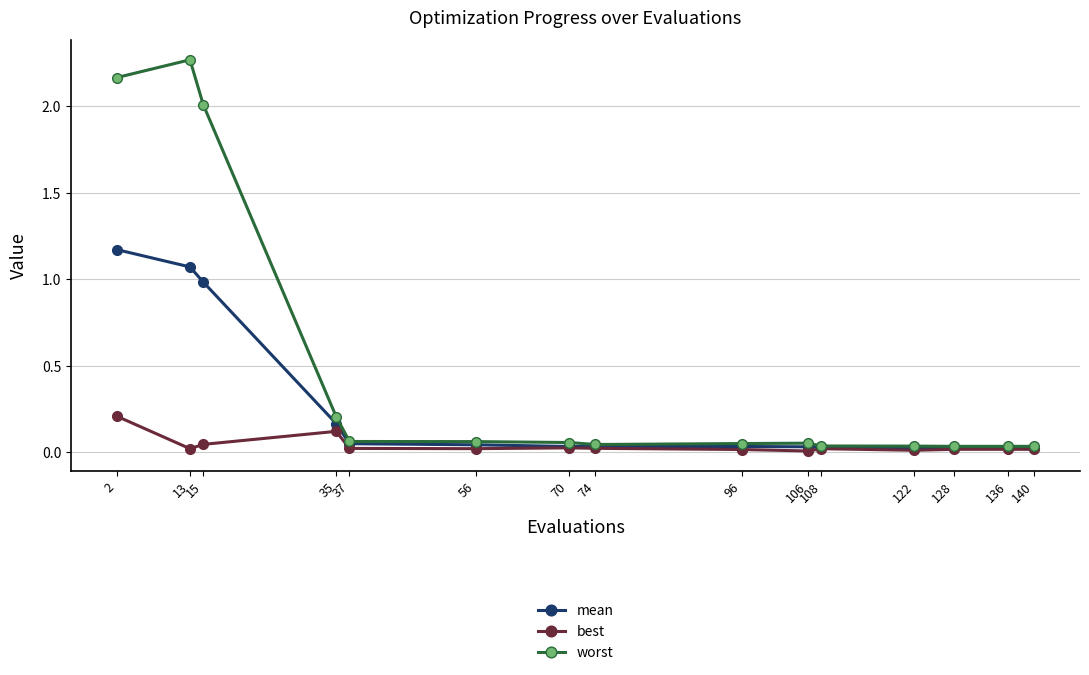

List the series in order of their peak value, lowest first.

best, mean, worst